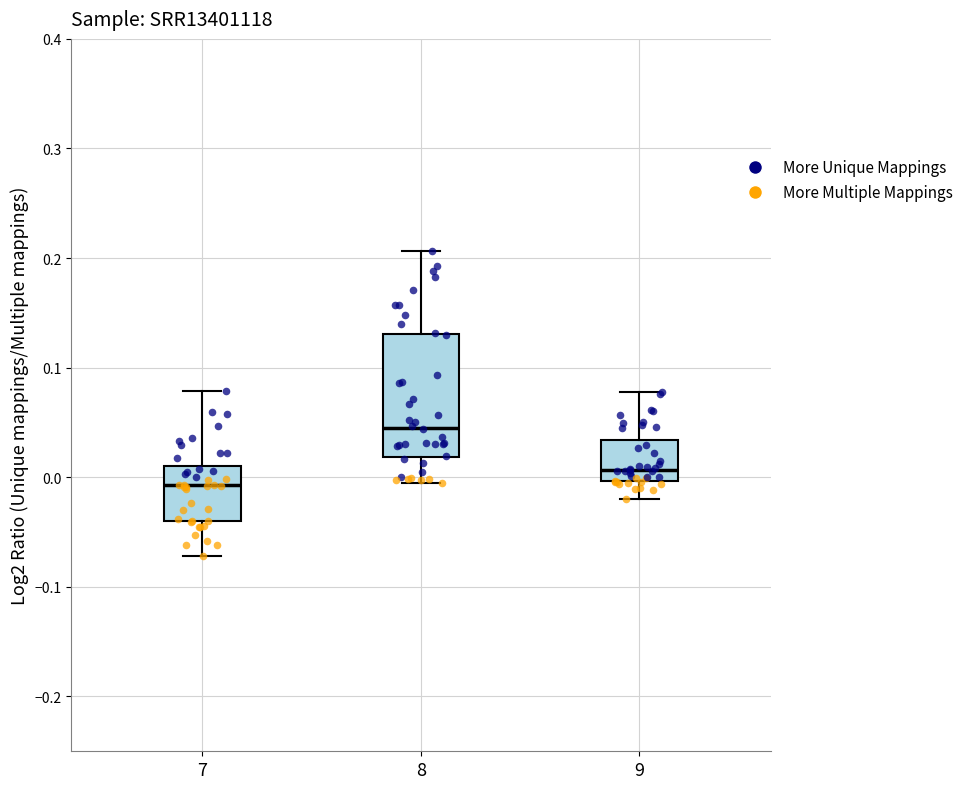

Where does the median line of the box at x = 9 sit on the y-axis? The values are not printed on the chart, so give them approximately, as read against the axis.

0.01